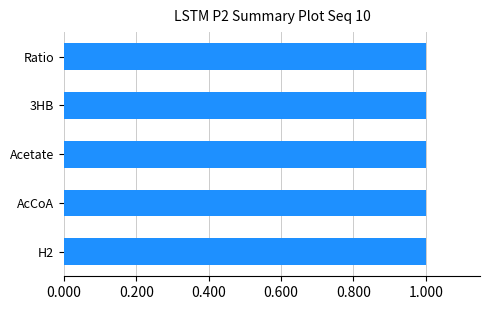

What is the highest value of the Ac series?

1.0